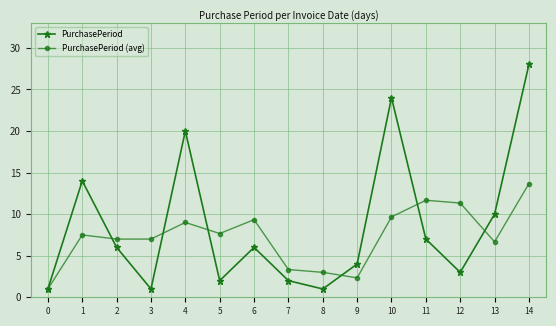

At which category is the sum across all series the highest?

14